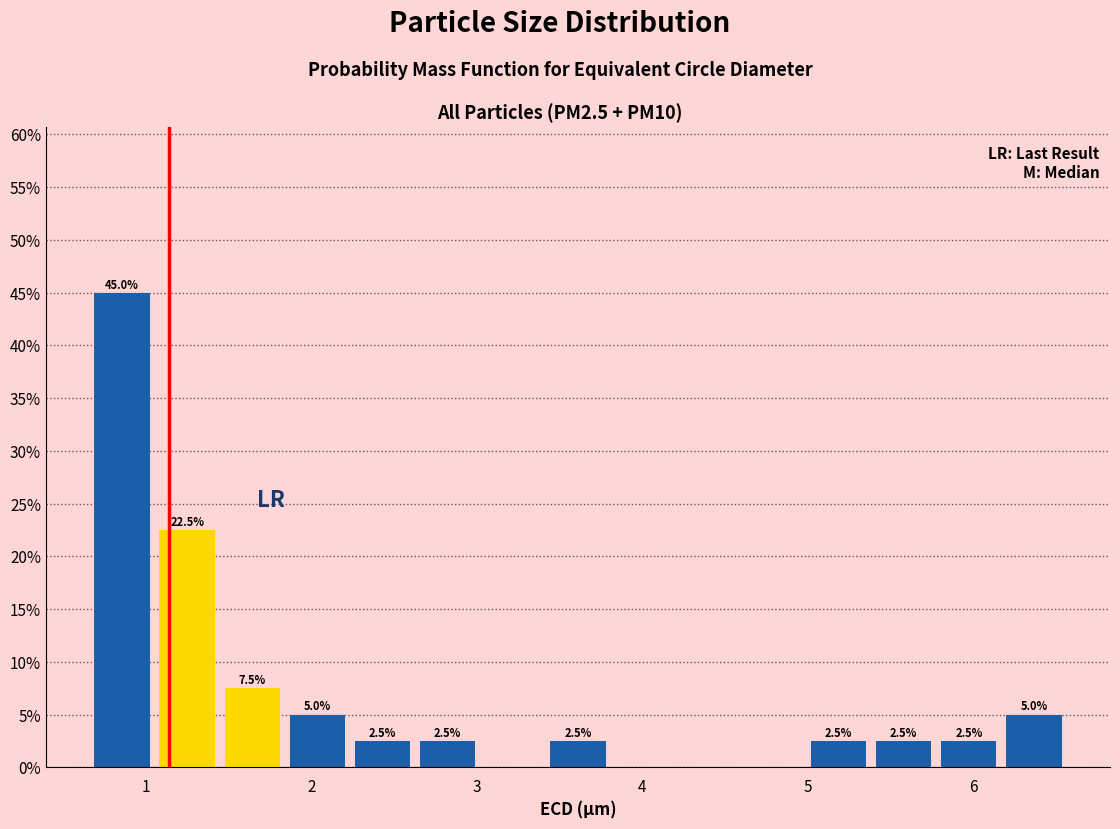

Around what value on the x-axis is the tallest bar? Give the approximate position of its centre, as read against the axis.

0.9